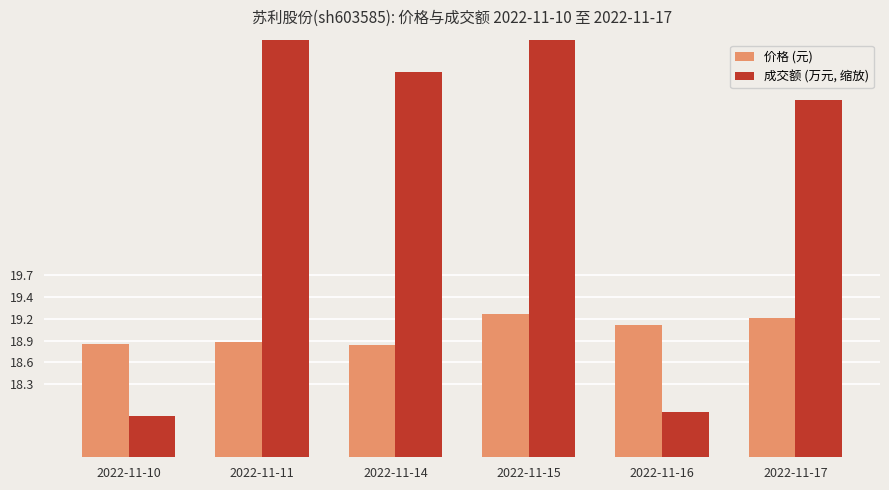

What are all the series names shown in the legend?

价格 (元), 成交额 (万元, 缩放)